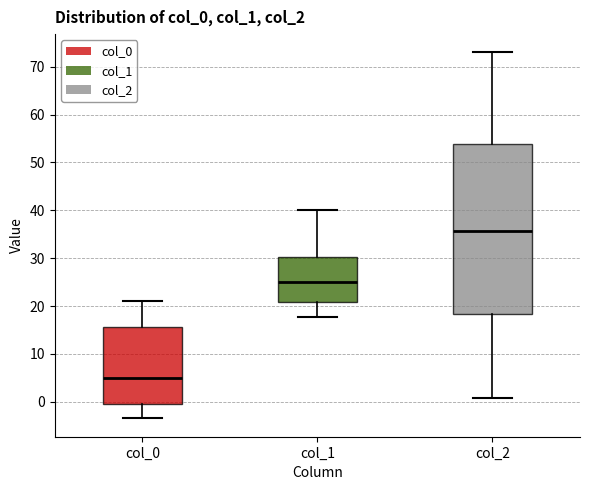

Where does the median line of the box for col_1 sit on the y-axis? The values are not printed on the chart, so give them approximately, as read against the axis.

25